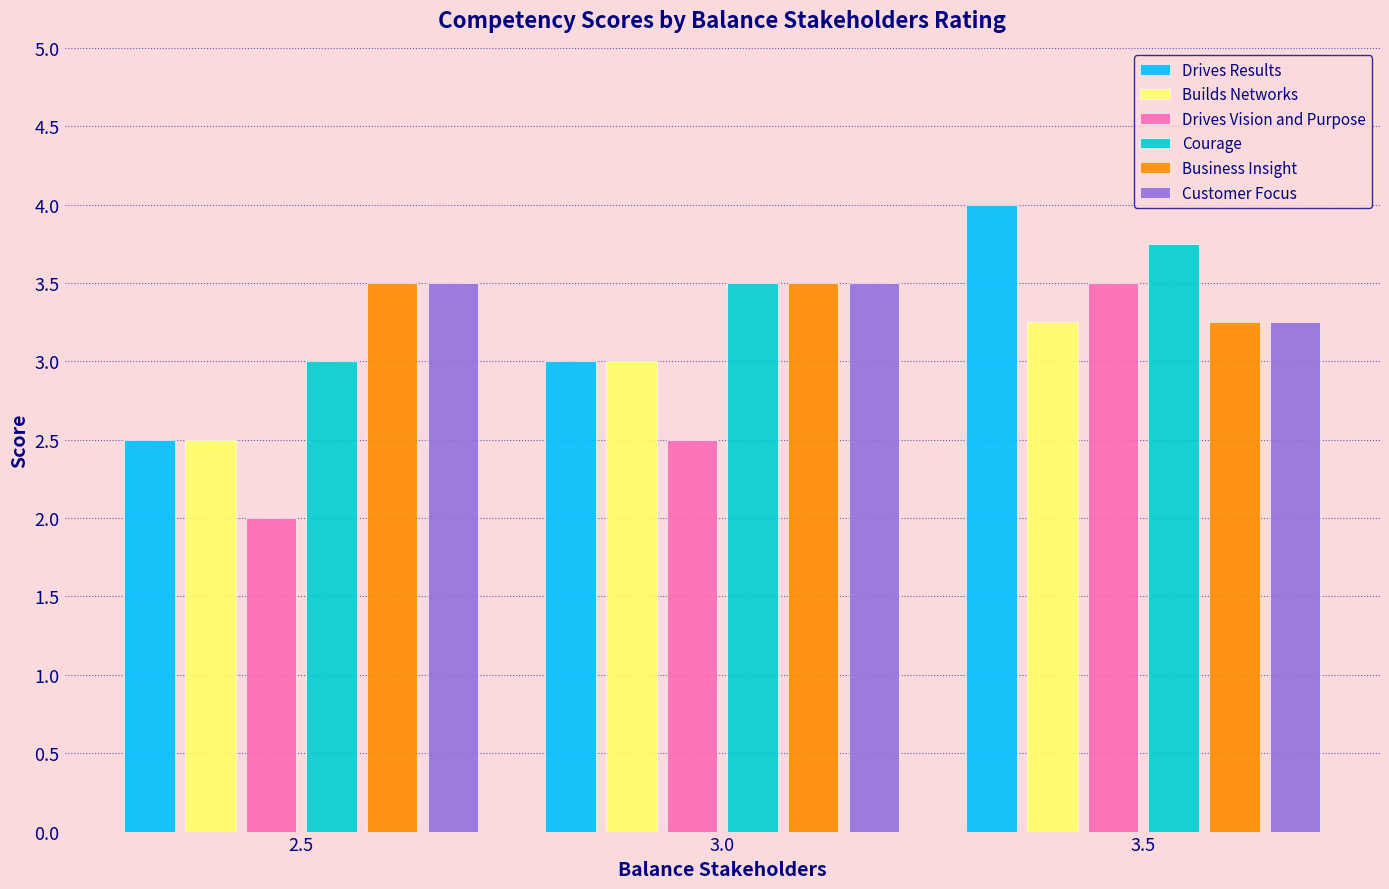

Which category has the lowest value across all series?

2.5